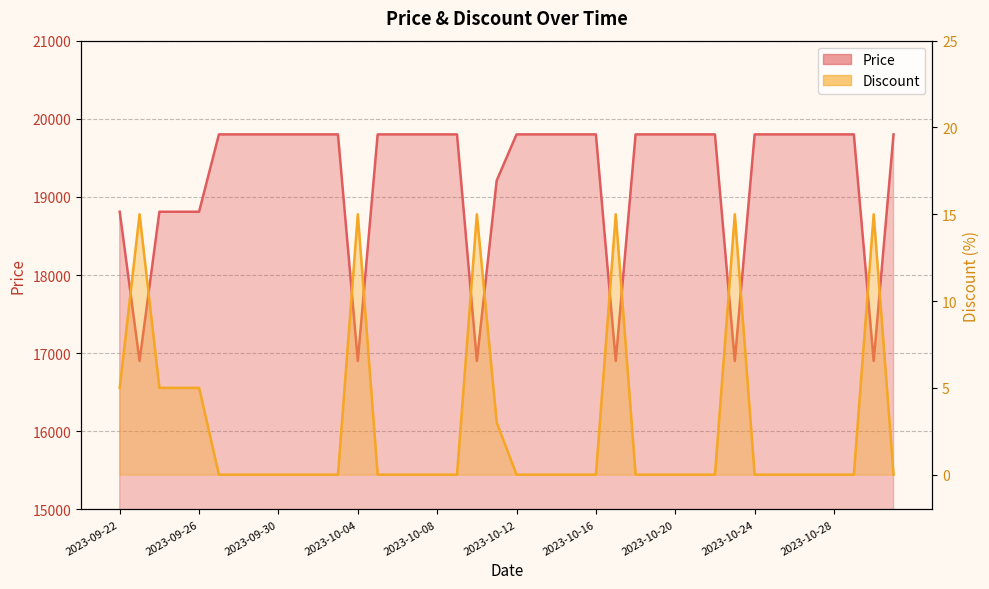

Reading left to right, extract all data points from this chart.

Price: 2023-09-22=18810	2023-09-23=16900	2023-09-24=18810	2023-09-25=18810	2023-09-26=18810	2023-09-27=19800	2023-09-28=19800	2023-09-29=19800	2023-09-30=19800	2023-10-01=19800	2023-10-02=19800	2023-10-03=19800	2023-10-04=16900	2023-10-05=19800	2023-10-06=19800	2023-10-07=19800	2023-10-08=19800	2023-10-09=19800	2023-10-10=16900	2023-10-11=19210	2023-10-12=19800	2023-10-13=19800	2023-10-14=19800	2023-10-15=19800	2023-10-16=19800	2023-10-17=16900	2023-10-18=19800	2023-10-19=19800	2023-10-20=19800	2023-10-21=19800	2023-10-22=19800	2023-10-23=16900	2023-10-24=19800	2023-10-25=19800	2023-10-26=19800	2023-10-27=19800	2023-10-28=19800	2023-10-29=19800	2023-10-30=16900	2023-10-31=19800
Discount: 2023-09-22=5	2023-09-23=15	2023-09-24=5	2023-09-25=5	2023-09-26=5	2023-09-27=0	2023-09-28=0	2023-09-29=0	2023-09-30=0	2023-10-01=0	2023-10-02=0	2023-10-03=0	2023-10-04=15	2023-10-05=0	2023-10-06=0	2023-10-07=0	2023-10-08=0	2023-10-09=0	2023-10-10=15	2023-10-11=3	2023-10-12=0	2023-10-13=0	2023-10-14=0	2023-10-15=0	2023-10-16=0	2023-10-17=15	2023-10-18=0	2023-10-19=0	2023-10-20=0	2023-10-21=0	2023-10-22=0	2023-10-23=15	2023-10-24=0	2023-10-25=0	2023-10-26=0	2023-10-27=0	2023-10-28=0	2023-10-29=0	2023-10-30=15	2023-10-31=0